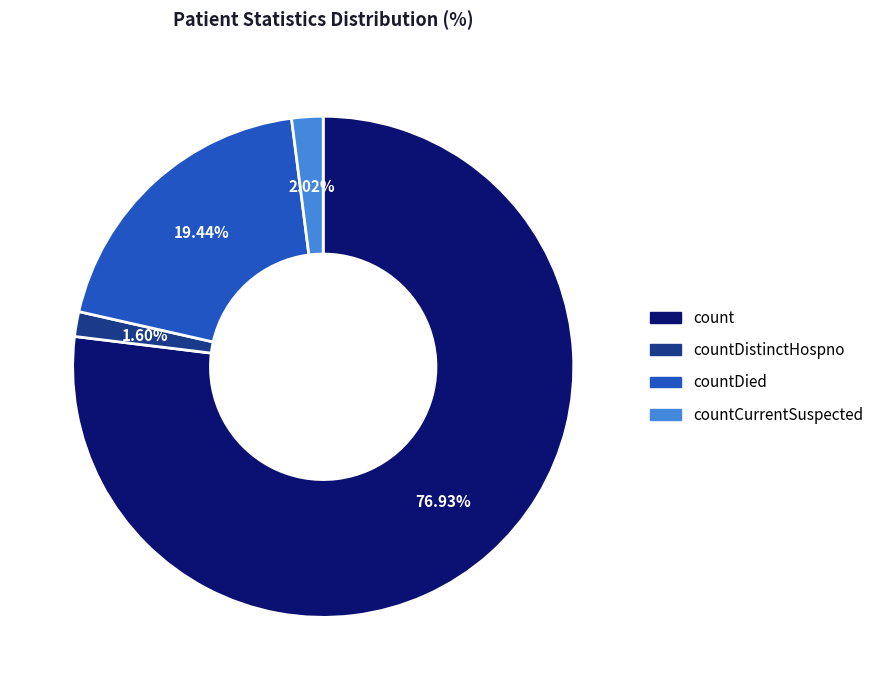

Is the sum of countDied and countDistinctHospno greater than half?

No